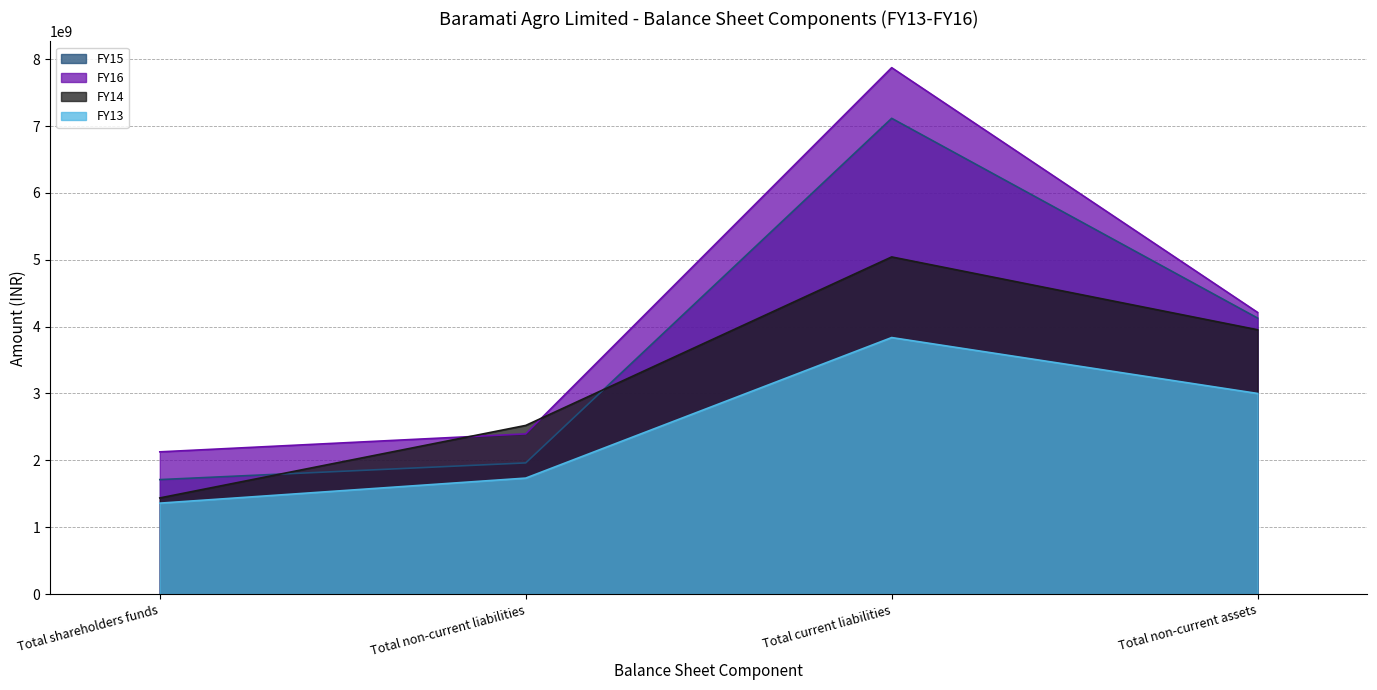

At which label does FY13 first exceed 3000081459?

Total current liabilities